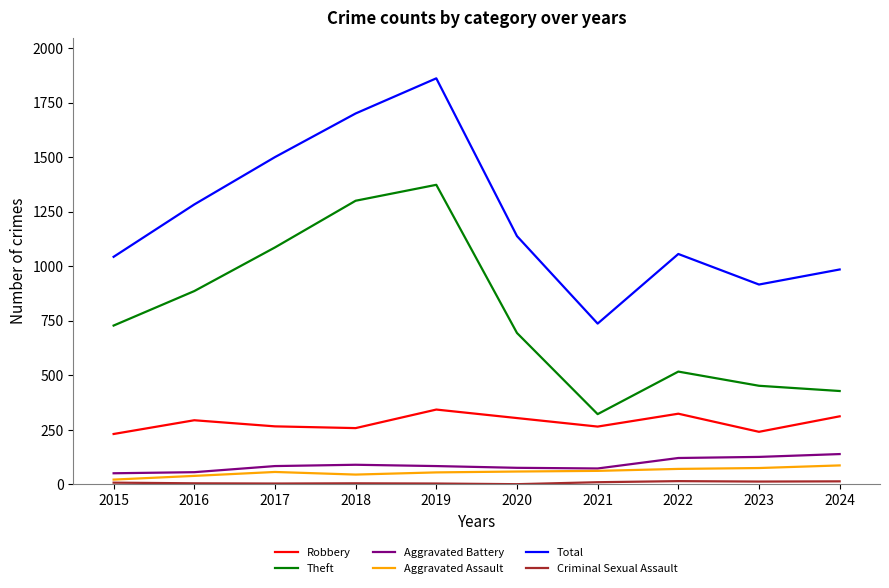

The Aggravated Battery series shows 84 at 2019. True or false?

True